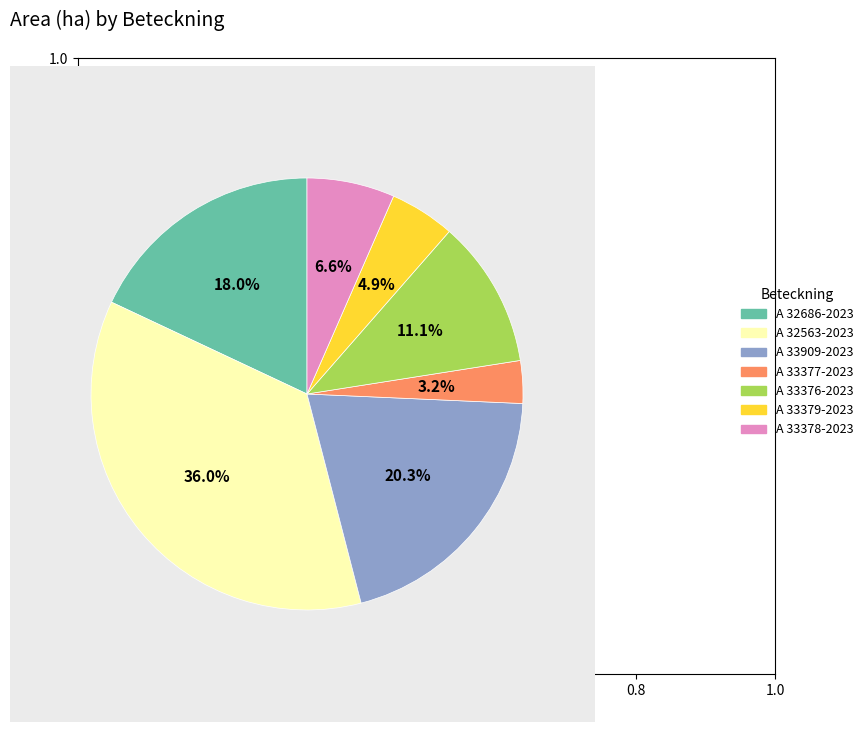

Approximately how many times larger is the value at A 33376-2023 compared to A 33379-2023?

2.3